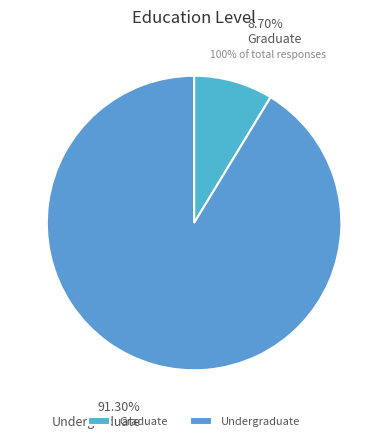

Which slice is the smallest?

Graduate